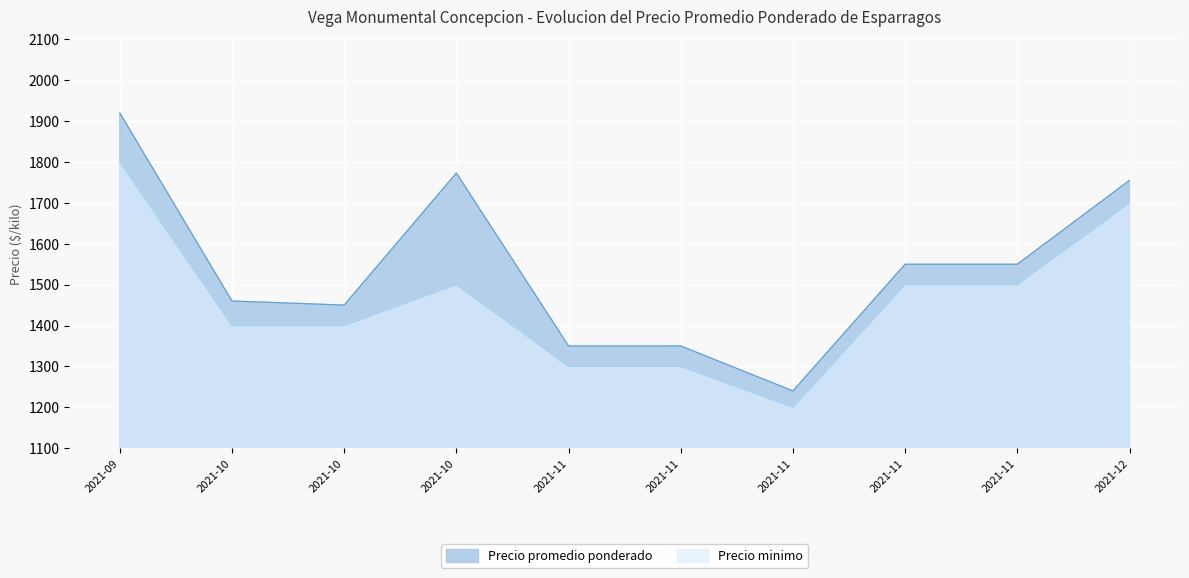

How many lines are shown in the chart?

2